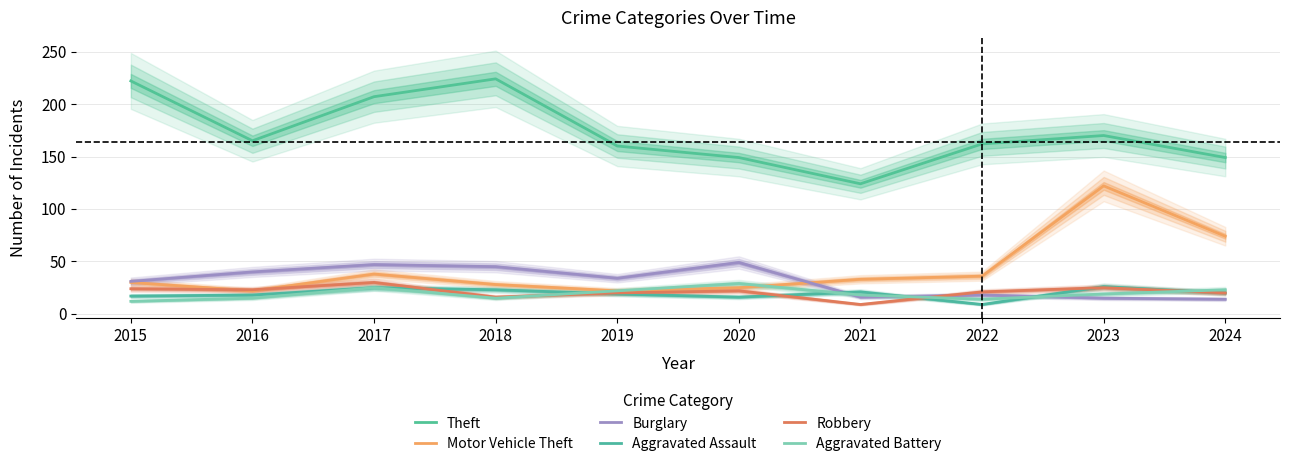

Between 2019 and 2017, which is larger?

2017